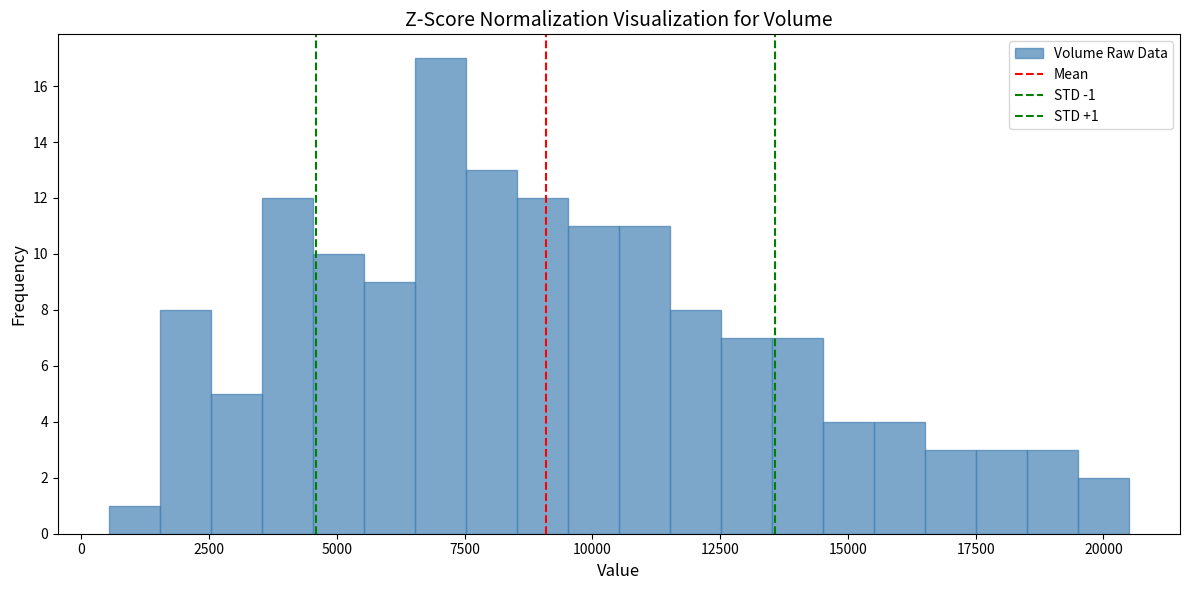

Around what value on the x-axis is the tallest bar? Give the approximate position of its centre, as read against the axis.

7000